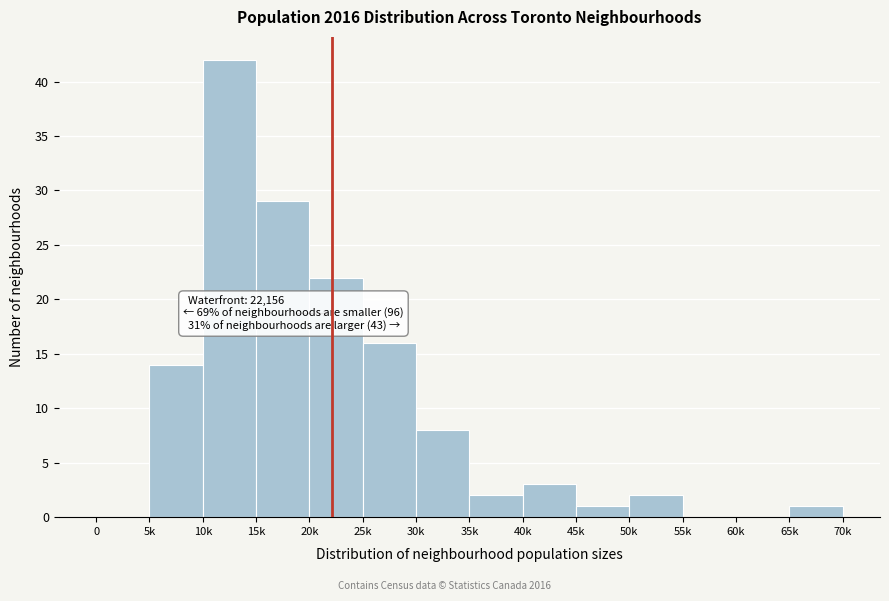

Reading right to left, transcribe all the data shown in this chart.

65k=1	60k=0	55k=0	50k=2	45k=1	40k=3	35k=2	30k=8	25k=16	20k=22	15k=29	10k=42	5k=14	0=0